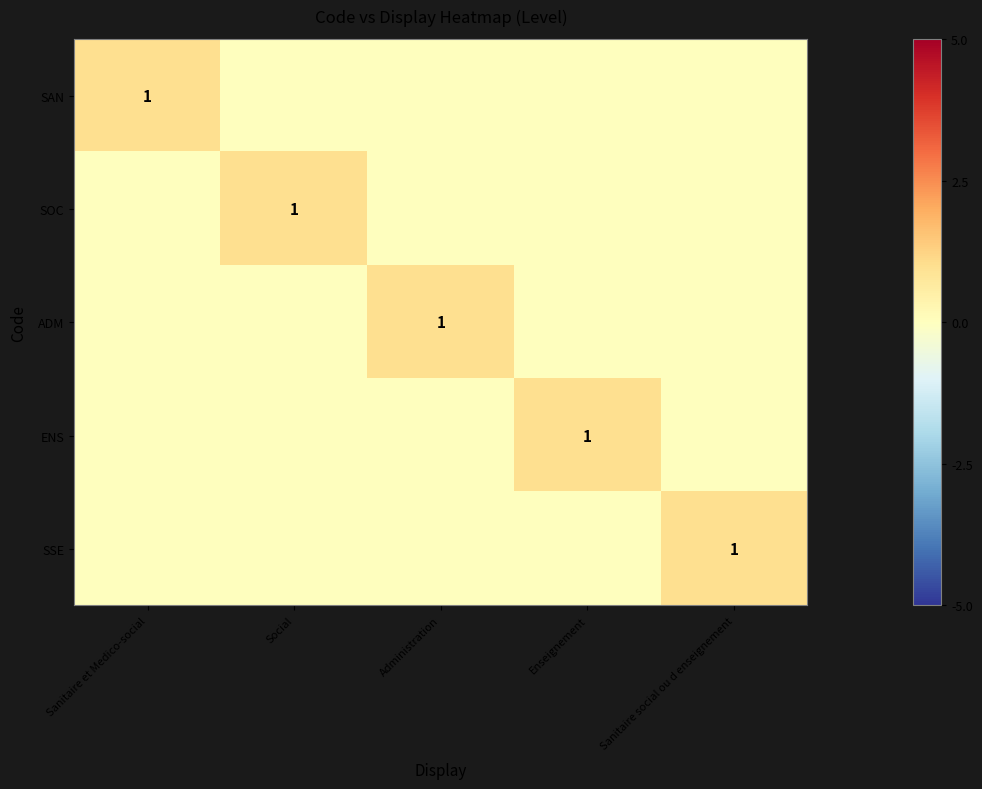

True or false: ENS has a value of 2 at Enseignement.

False